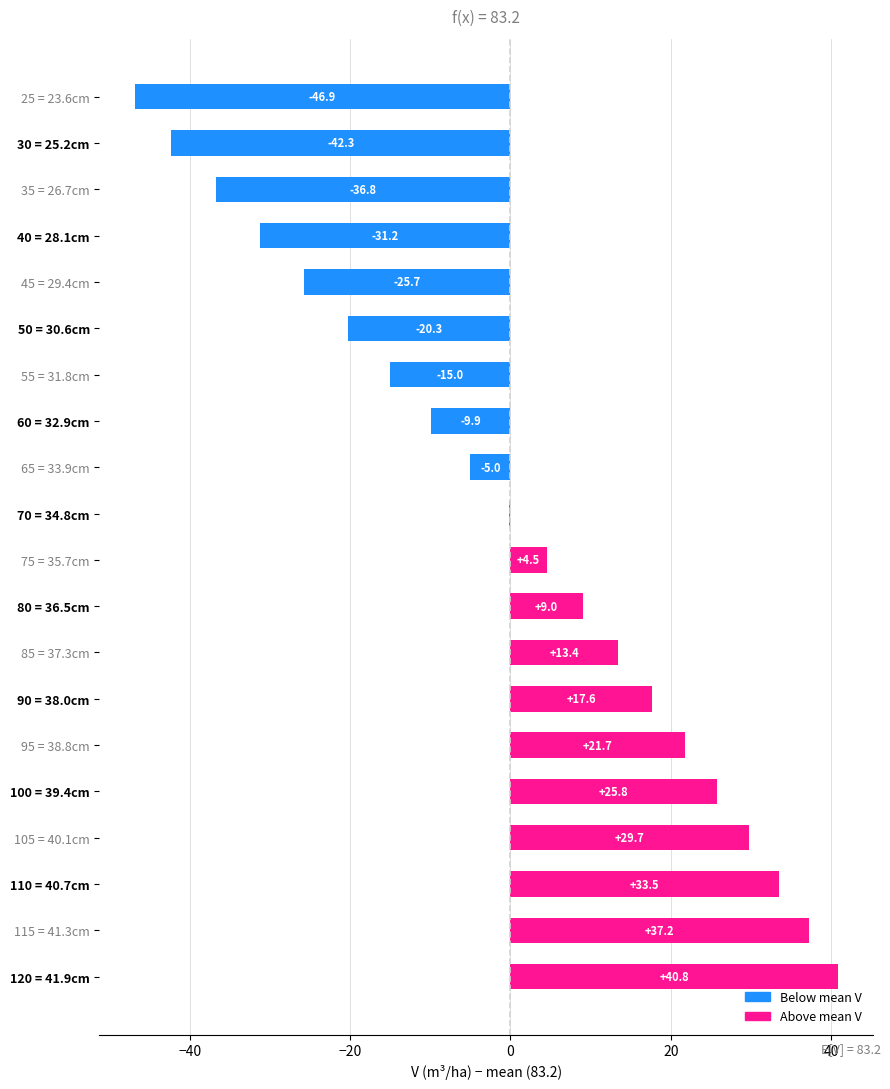

Reading top to bottom, transcribe all the data shown in this chart.

25 = 23.6cm=-46.9	30 = 25.2cm=-42.3	35 = 26.7cm=-36.8	40 = 28.1cm=-31.2	45 = 29.4cm=-25.7	50 = 30.6cm=-20.3	55 = 31.8cm=-15.0	60 = 32.9cm=-9.9	65 = 33.9cm=-5.0	70 = 34.8cm=-0.2	75 = 35.7cm=4.5	80 = 36.5cm=9.0	85 = 37.3cm=13.4	90 = 38.0cm=17.6	95 = 38.8cm=21.7	100 = 39.4cm=25.8	105 = 40.1cm=29.7	110 = 40.7cm=33.5	115 = 41.3cm=37.2	120 = 41.9cm=40.8